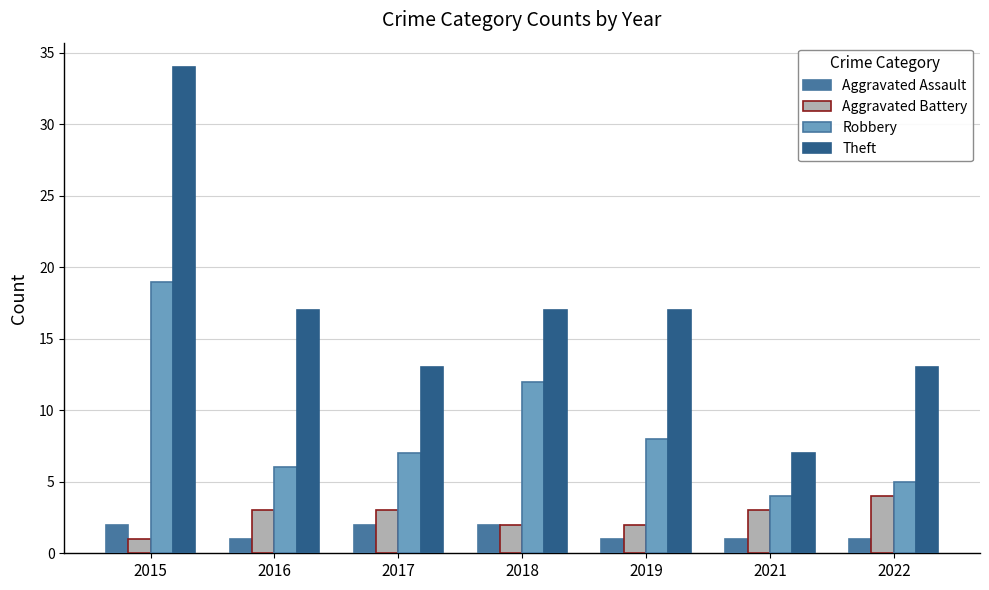

Is it true that Theft equals 13 at 2022?

True